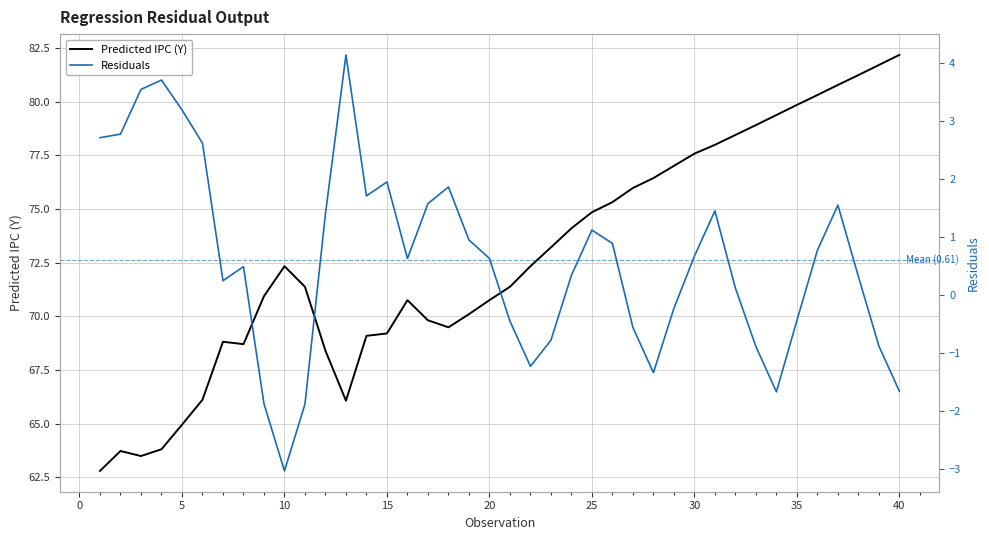

What is the difference between the second highest and second lowest values in the Predicted IPC (Y) series?

18.2